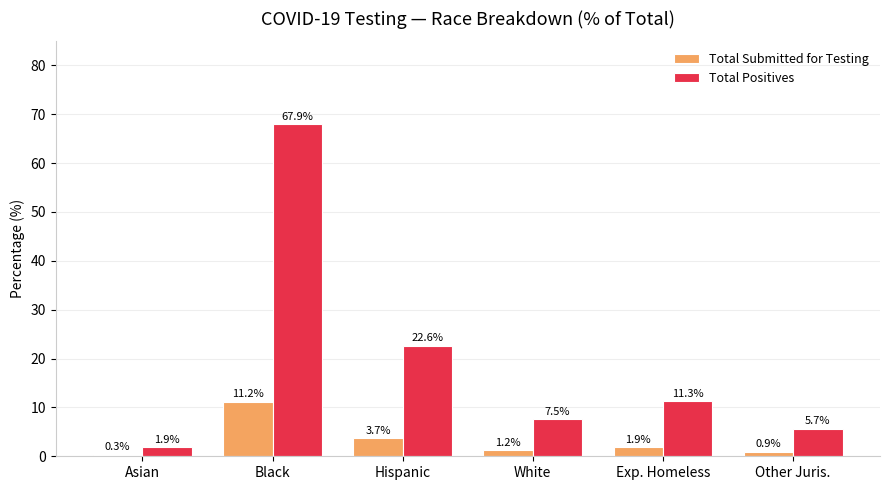

Where does the Total Positives series first go above 11?

Black